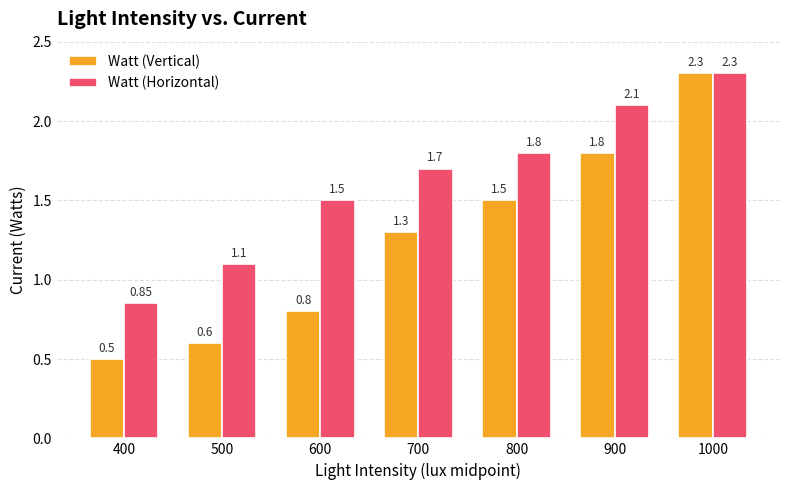

At which label does Watt (Vertical) first exceed 1?

700